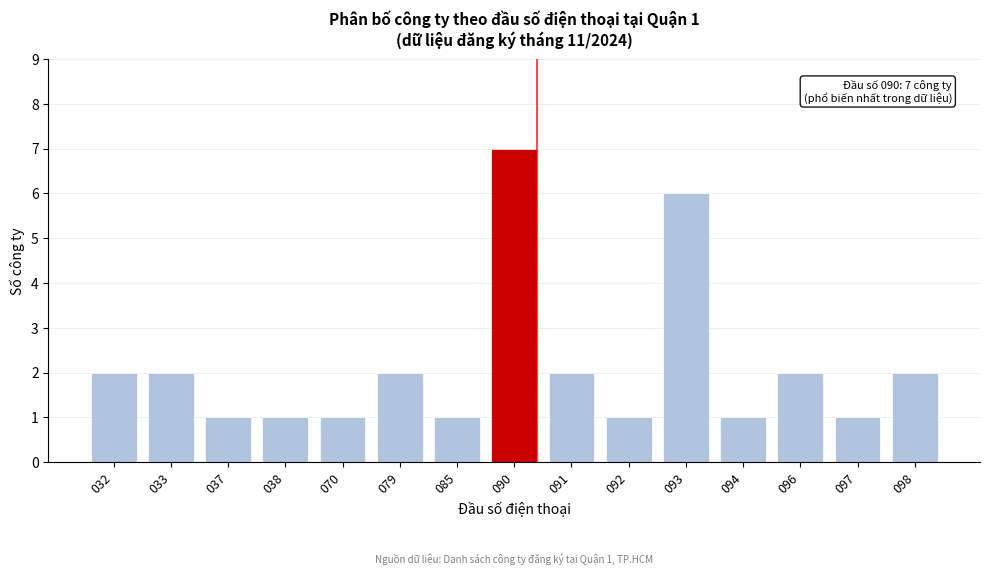

Reading left to right, transcribe all the data shown in this chart.

2	2	1	1	1	2	1	7	2	1	6	1	2	1	2